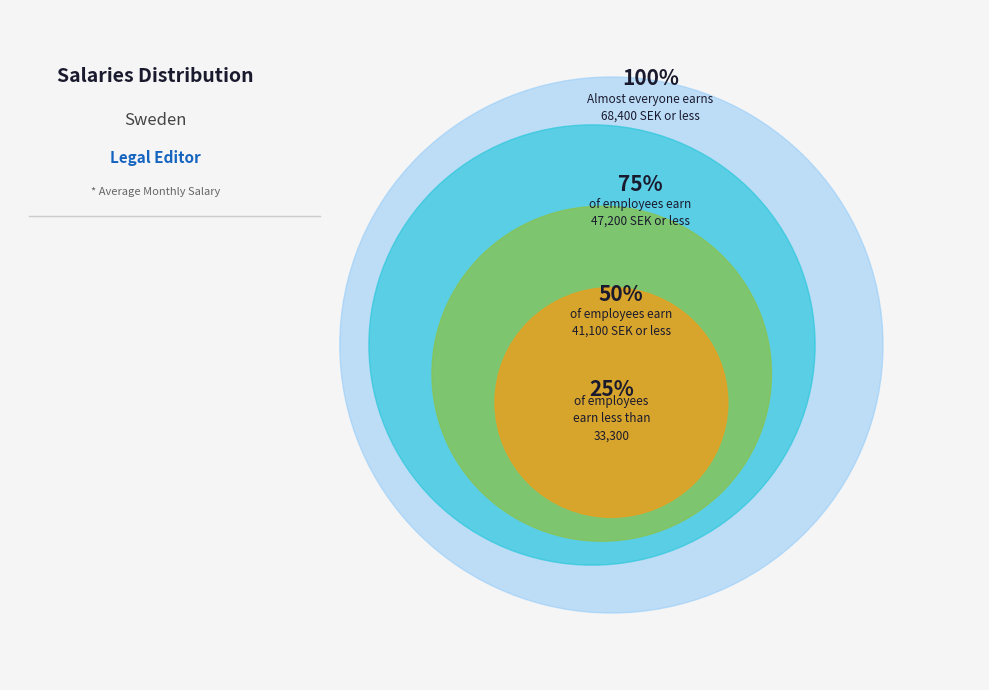

What is the ratio of the value at 60 to the value at 60?

1.0